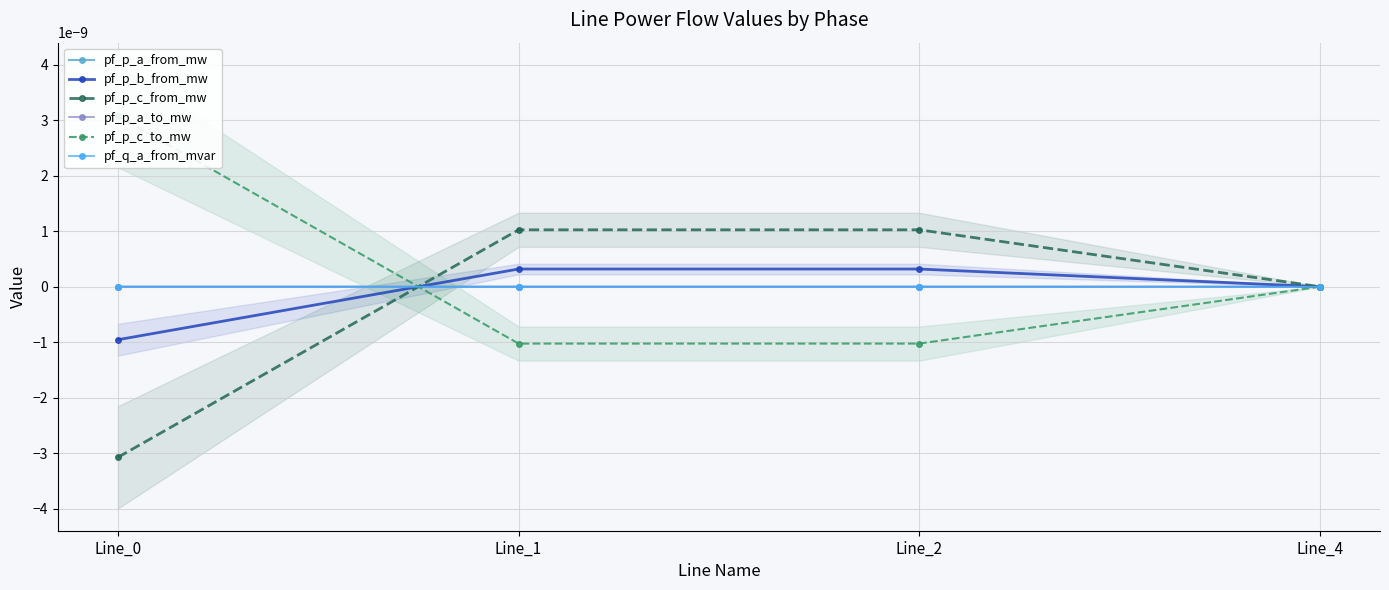

Is this an area chart (filled region under the line)?

No